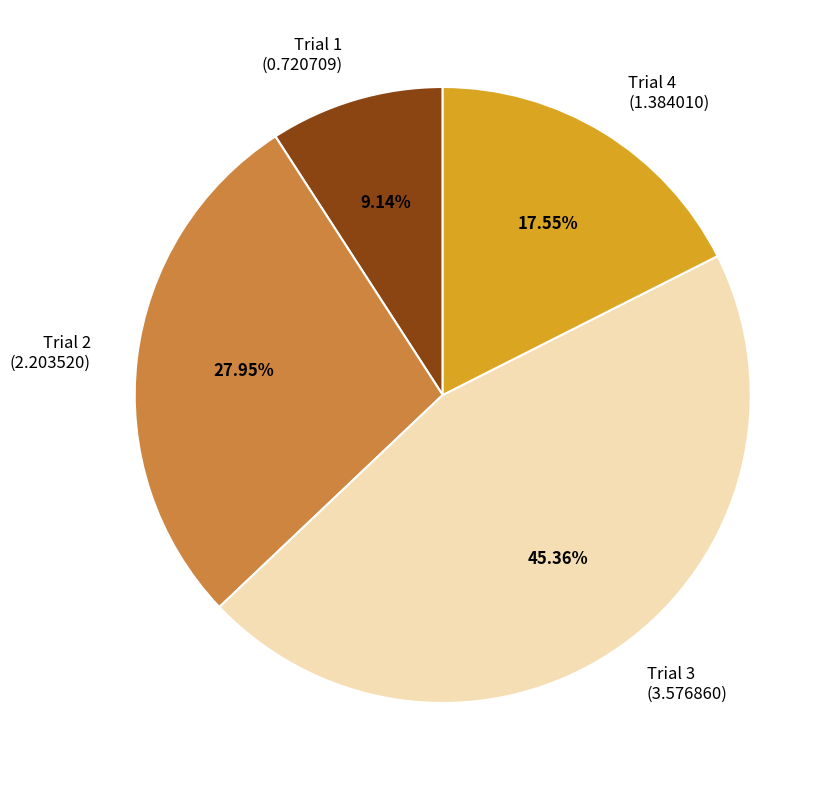

To the nearest percent, what is the combined percentage of Trial 3 and Trial 4?

63%